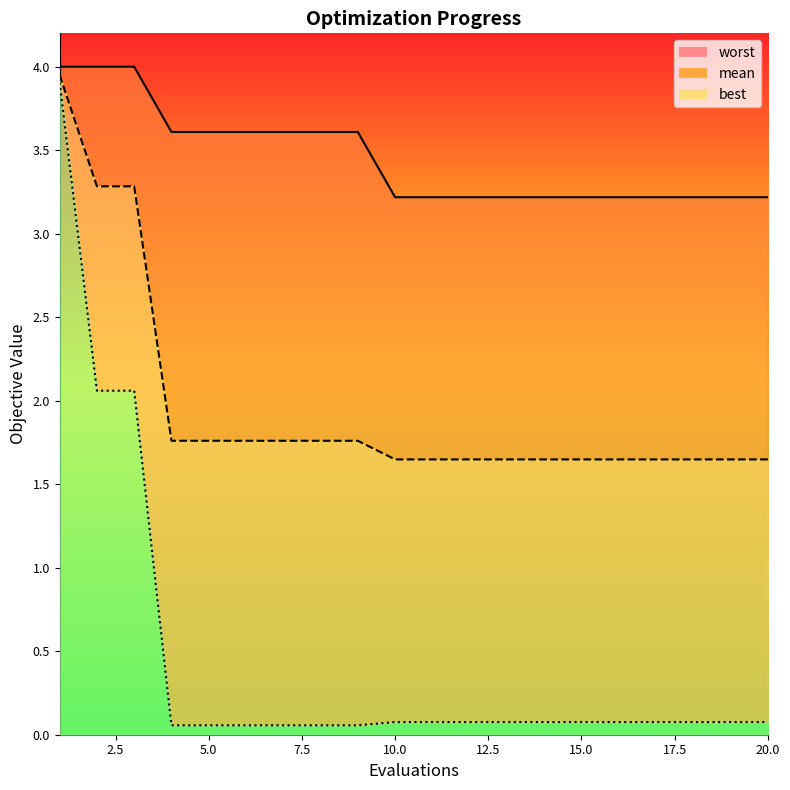

At which category does the chart reach its minimum across all series?

4